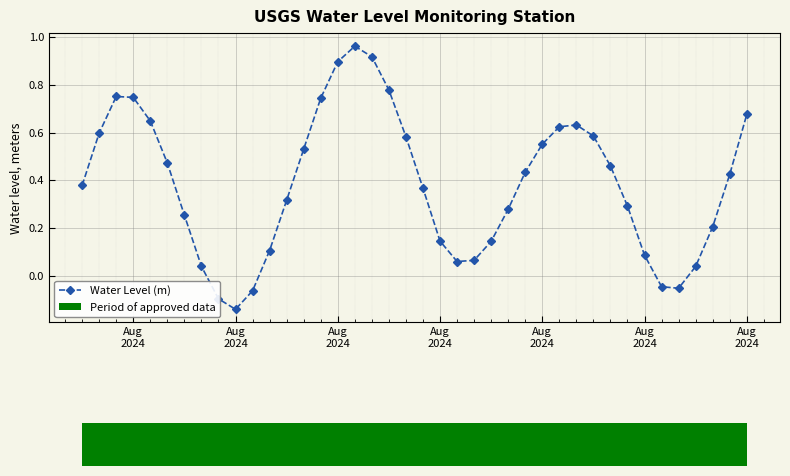

What is the maximum value shown in the chart?

1.0